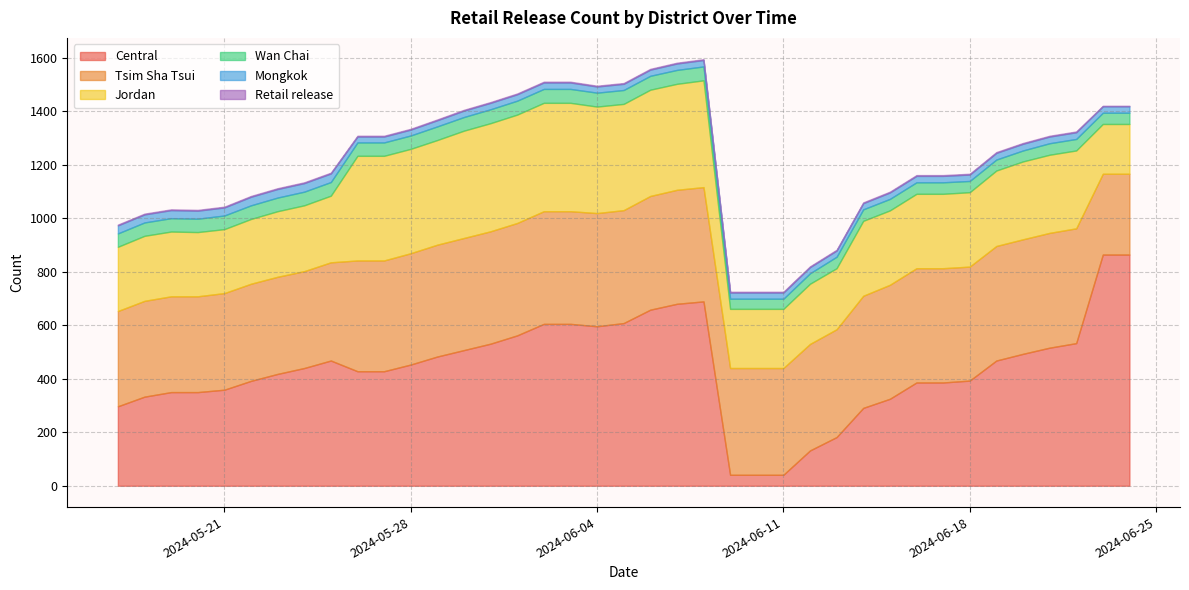

True or false: Wan Chai has more than 0 points higher than both neighbors.

False